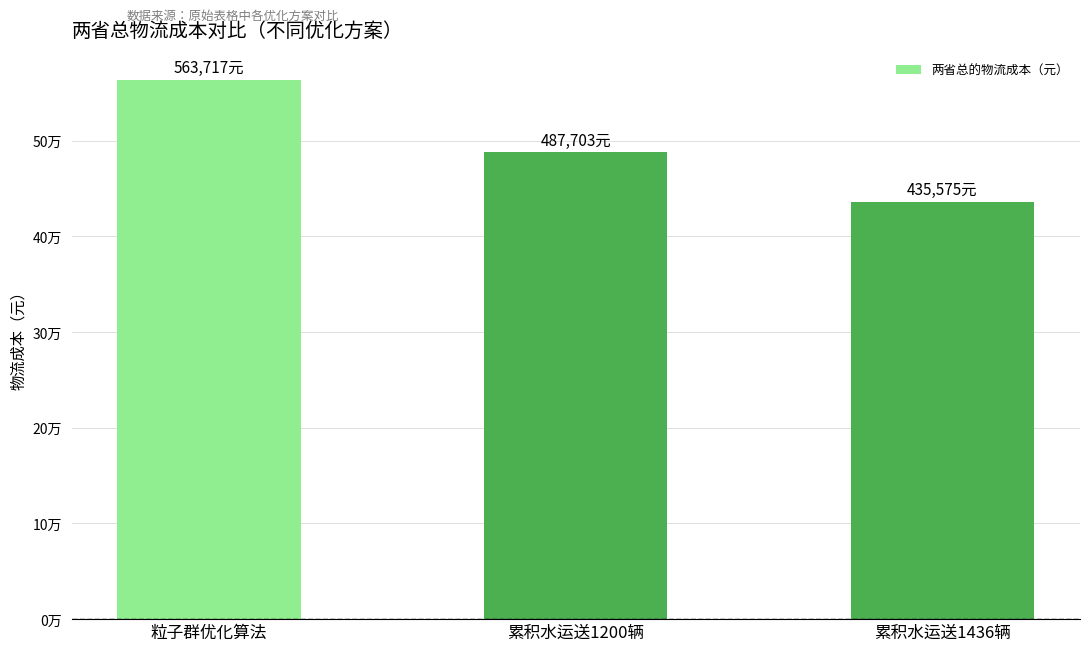

Rank the categories by value from lowest to highest.

累积水运送1436辆, 累积水运送1200辆, 粒子群优化算法